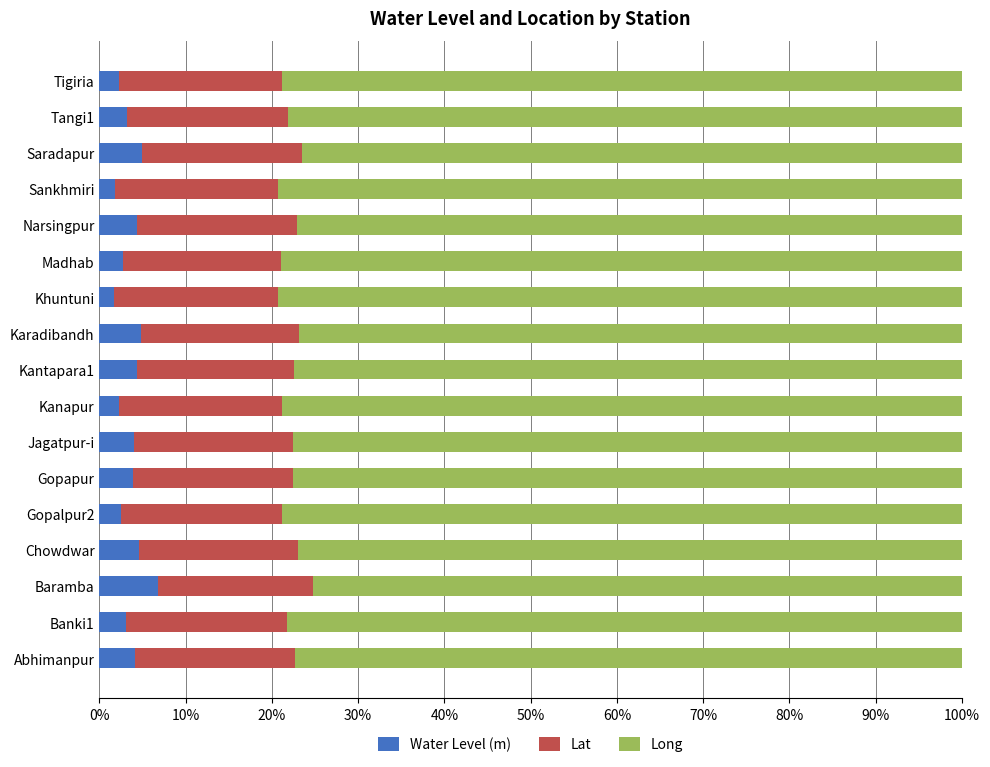

What is the maximum value for Water Level (m)?

6.8